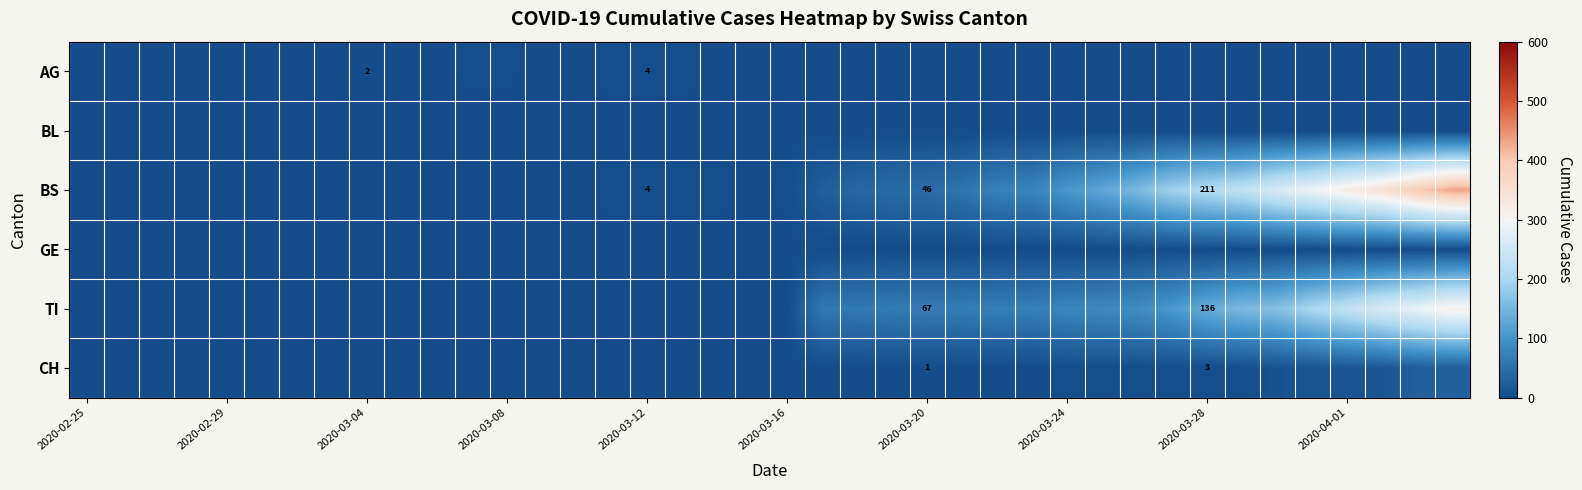

The value of TI at 2020-03-28 is 136. True or false?

True